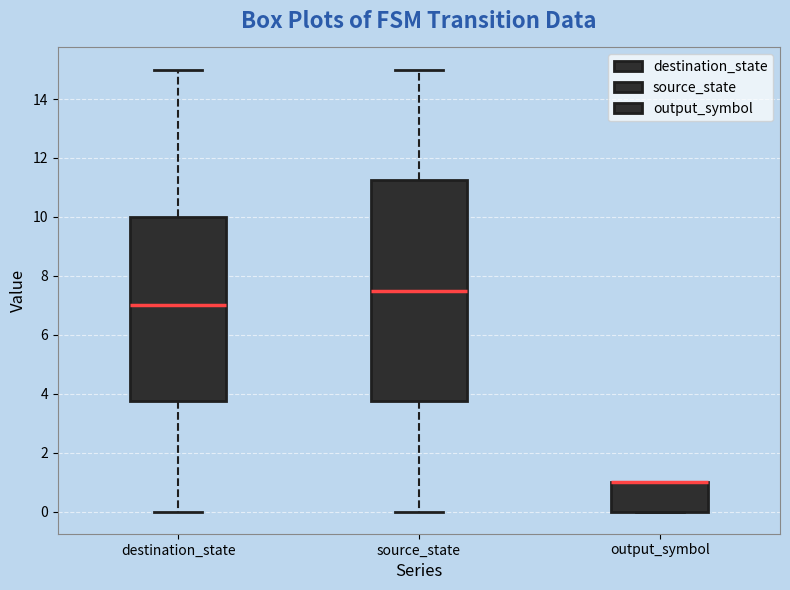

Which box is the tallest, from its lower edge to its upper edge?

source_state